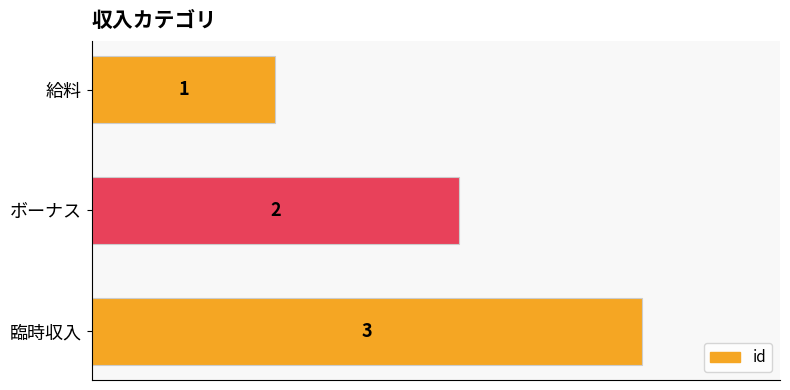

What position from the bottom is 給料?

3